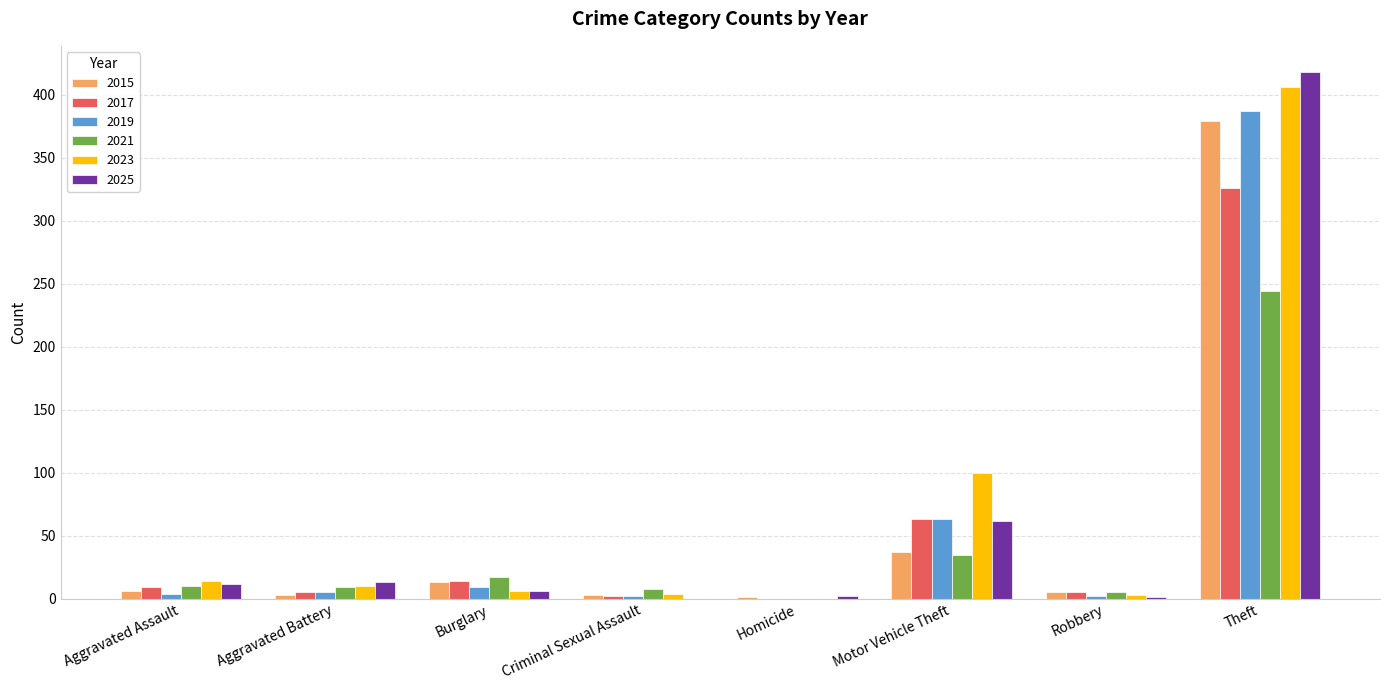

What is the sum of the 2017 values at Motor Vehicle Theft and Homicide?

63